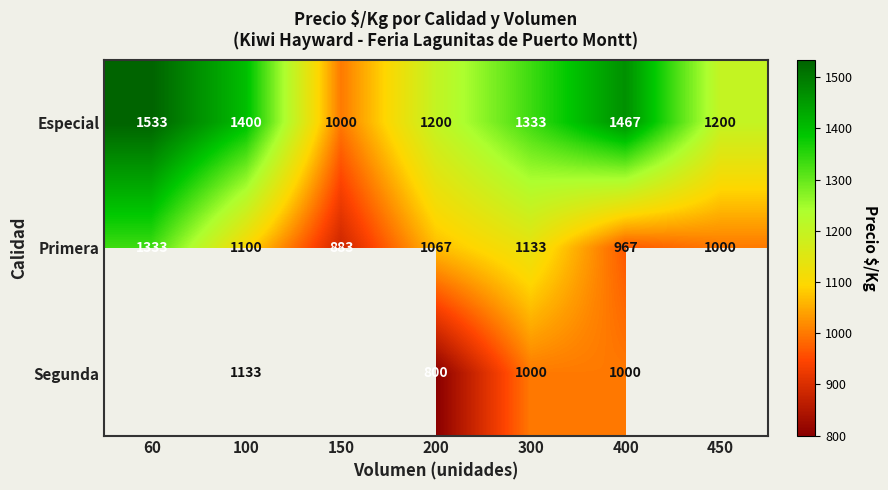

The Especial series shows 1533 at 60. True or false?

True